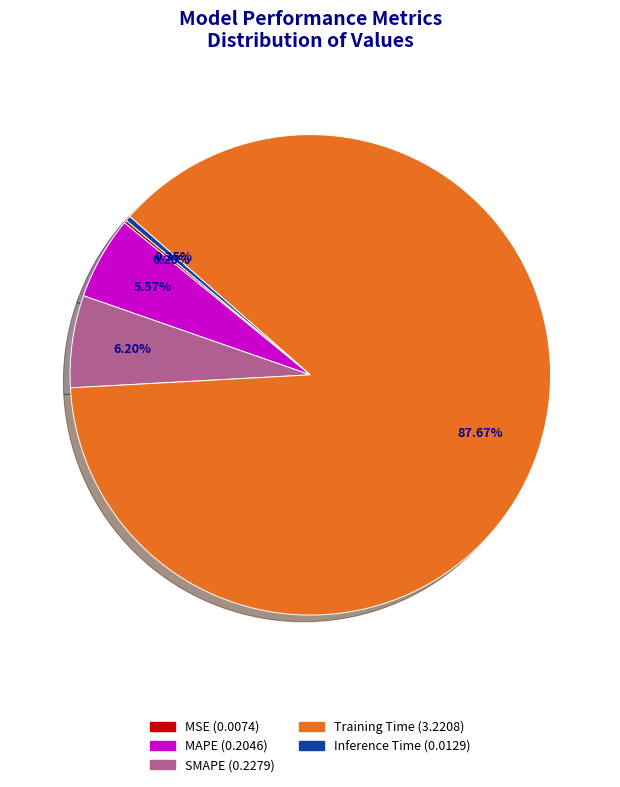

To the nearest percent, what percentage of the pie is SMAPE?

6%